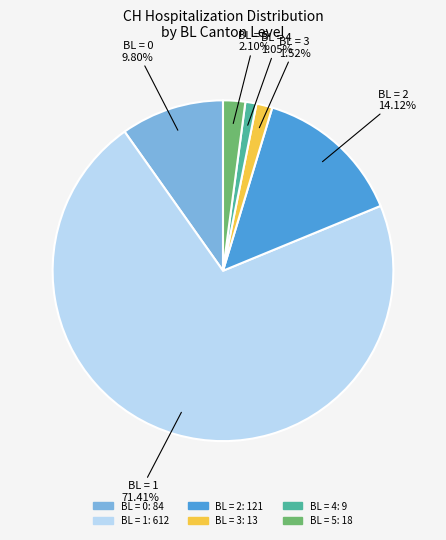

Is there a majority slice in this chart?

Yes